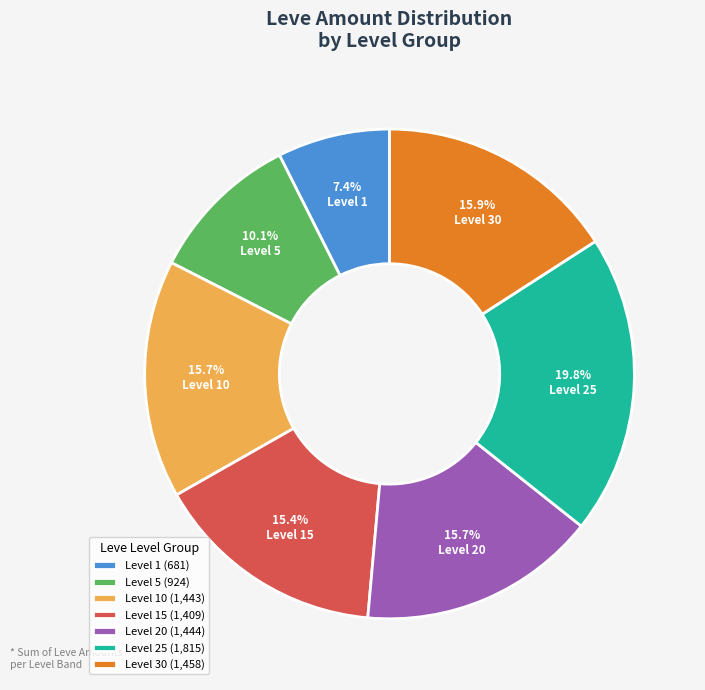

Is there a majority slice in this chart?

No